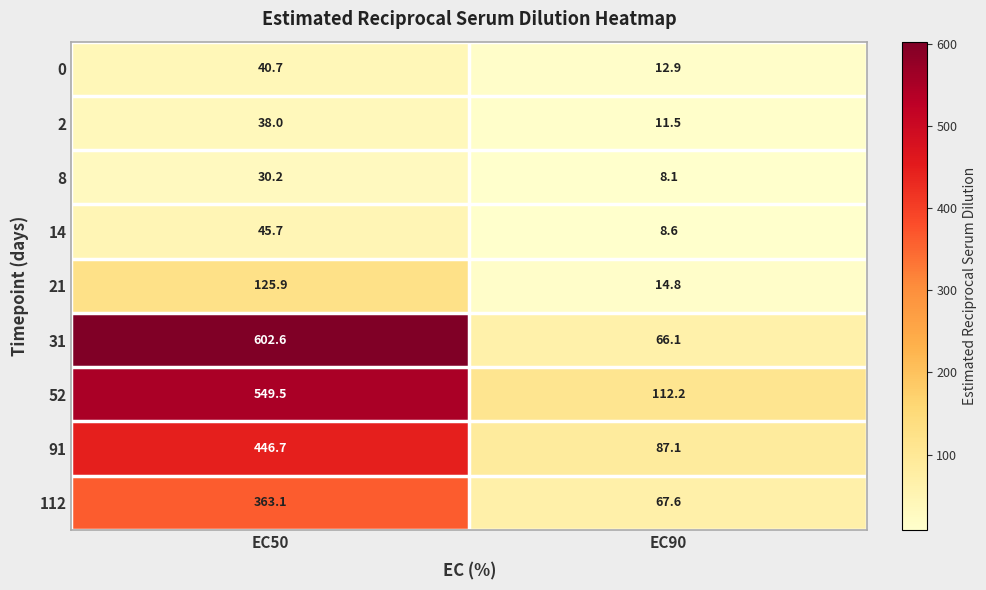

Reading left to right, what are all the values shown in this chart?

0: EC50=40.7	EC90=12.9
2: EC50=38.0	EC90=11.5
8: EC50=30.2	EC90=8.1
14: EC50=45.7	EC90=8.6
21: EC50=125.9	EC90=14.8
31: EC50=602.6	EC90=66.1
52: EC50=549.5	EC90=112.2
91: EC50=446.7	EC90=87.1
112: EC50=363.1	EC90=67.6